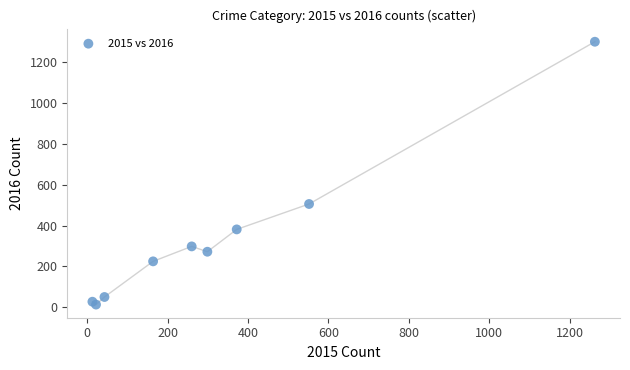

What Y value in the scatter plot is closest to 655?

505